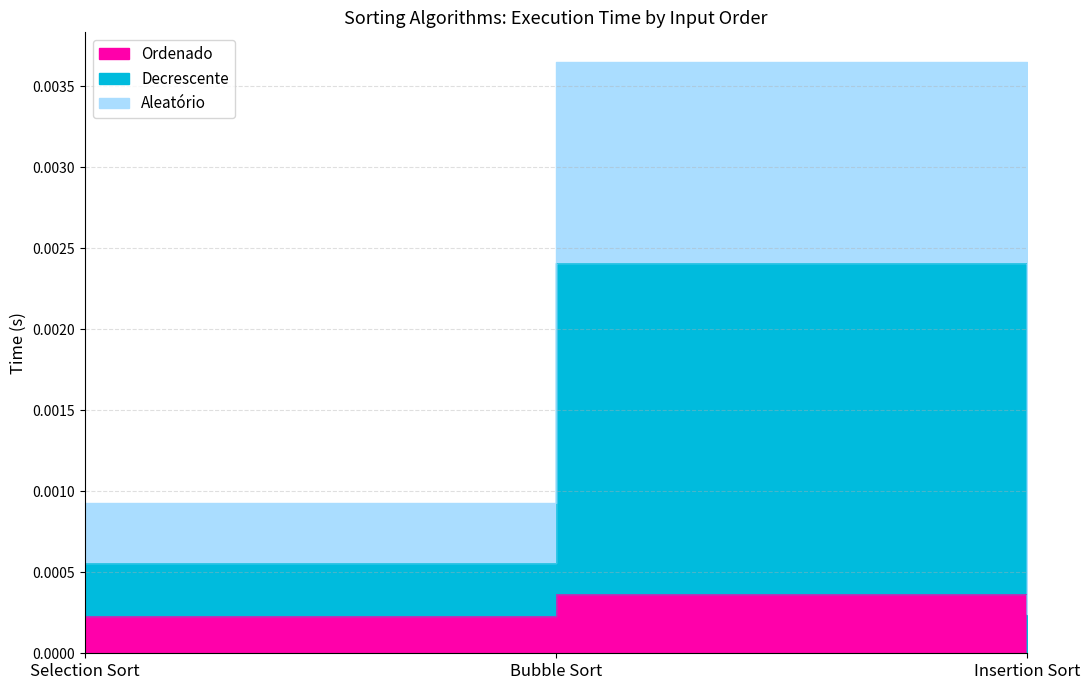

At which category is the sum across all series the highest?

Bubble Sort